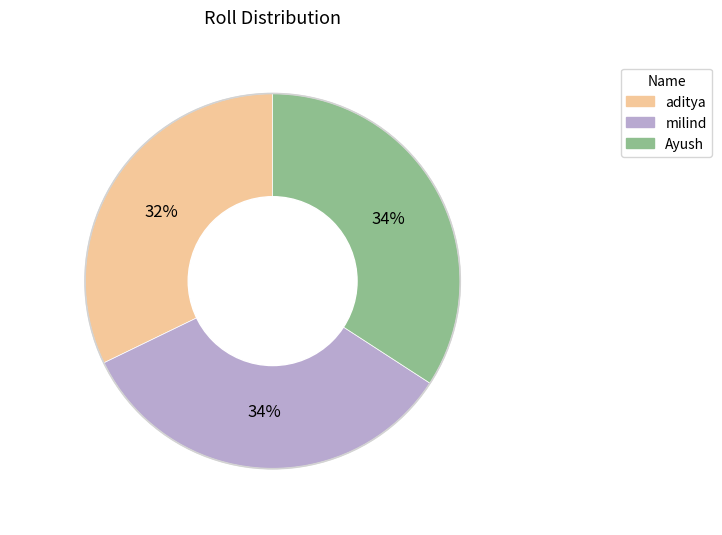

To the nearest percent, what percentage of the pie is milind?

34%